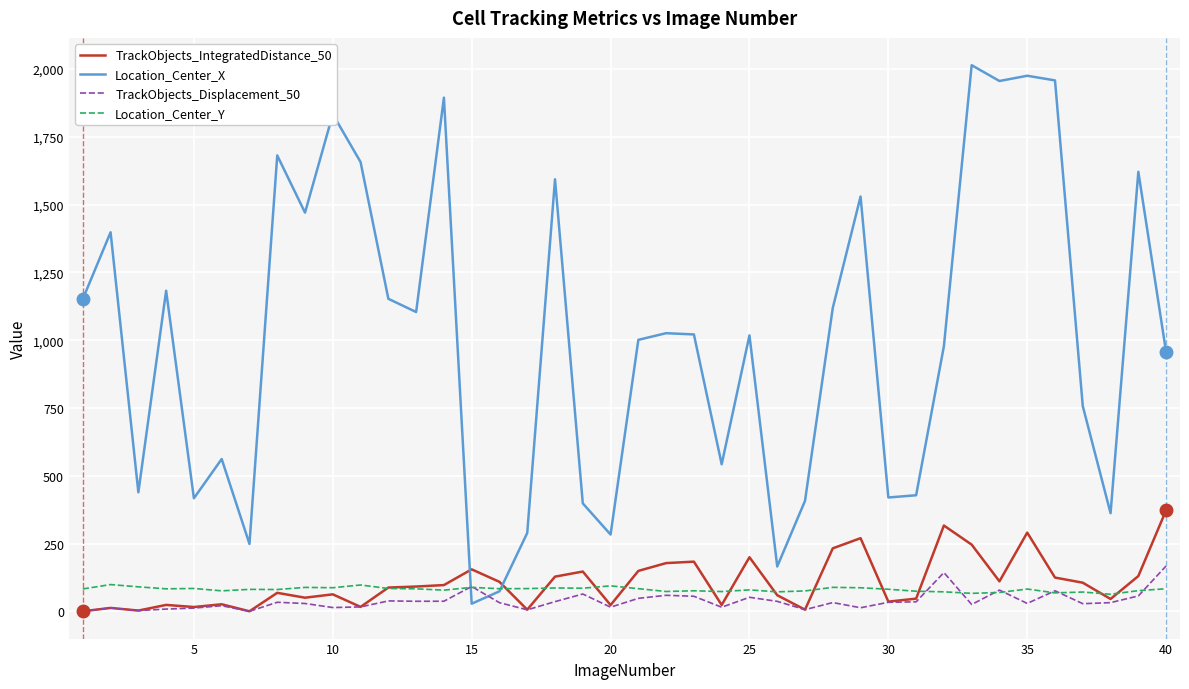

What is the difference between the maximum and minimum values in the TrackObjects_IntegratedDistance_50 series?

372.8